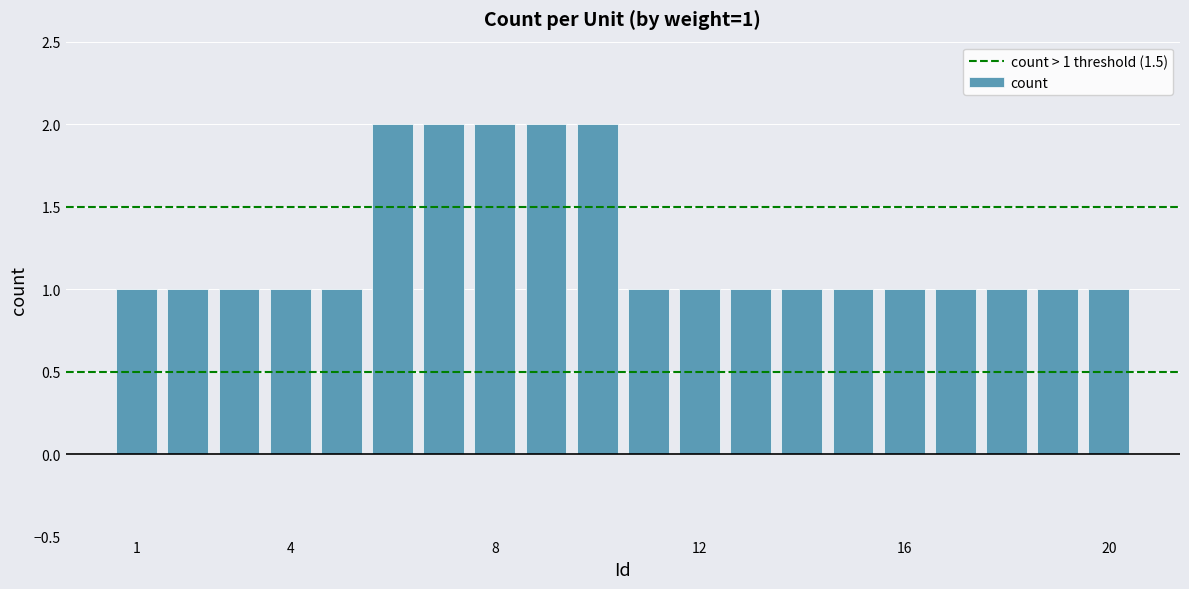

Does the chart contain stacked bars?

No